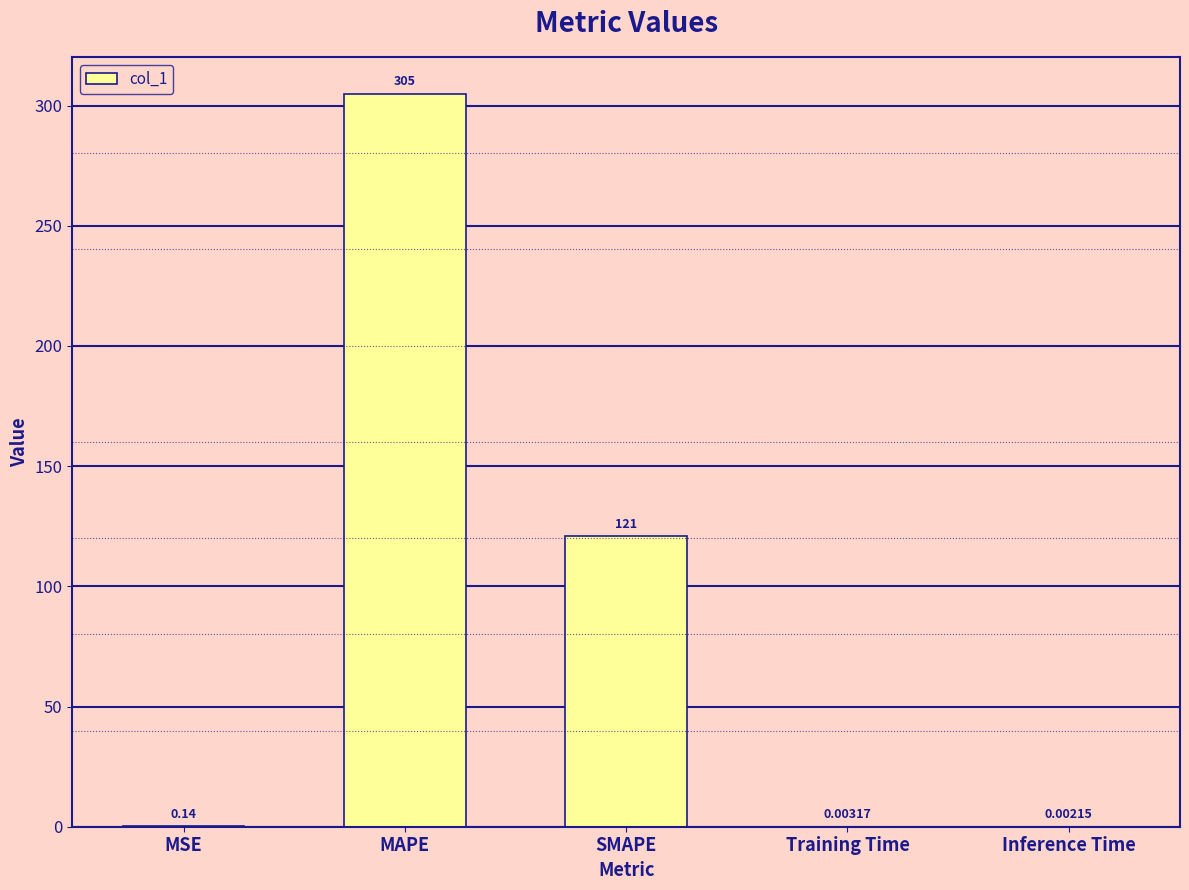

Which has a higher value, Inference Time or SMAPE?

SMAPE